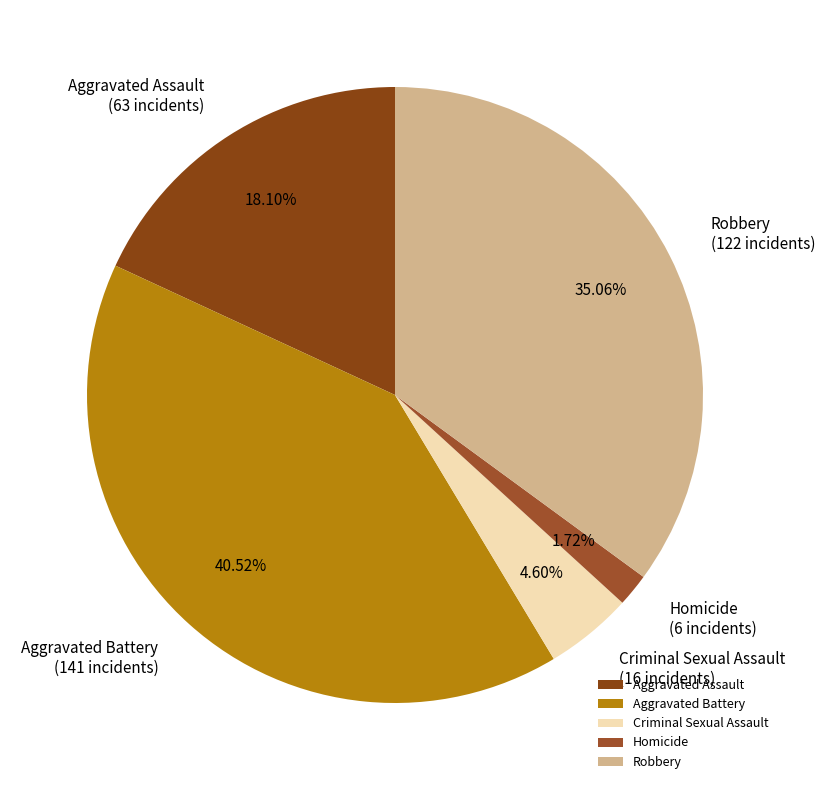

Which category has the biggest portion of the pie?

Aggravated Battery